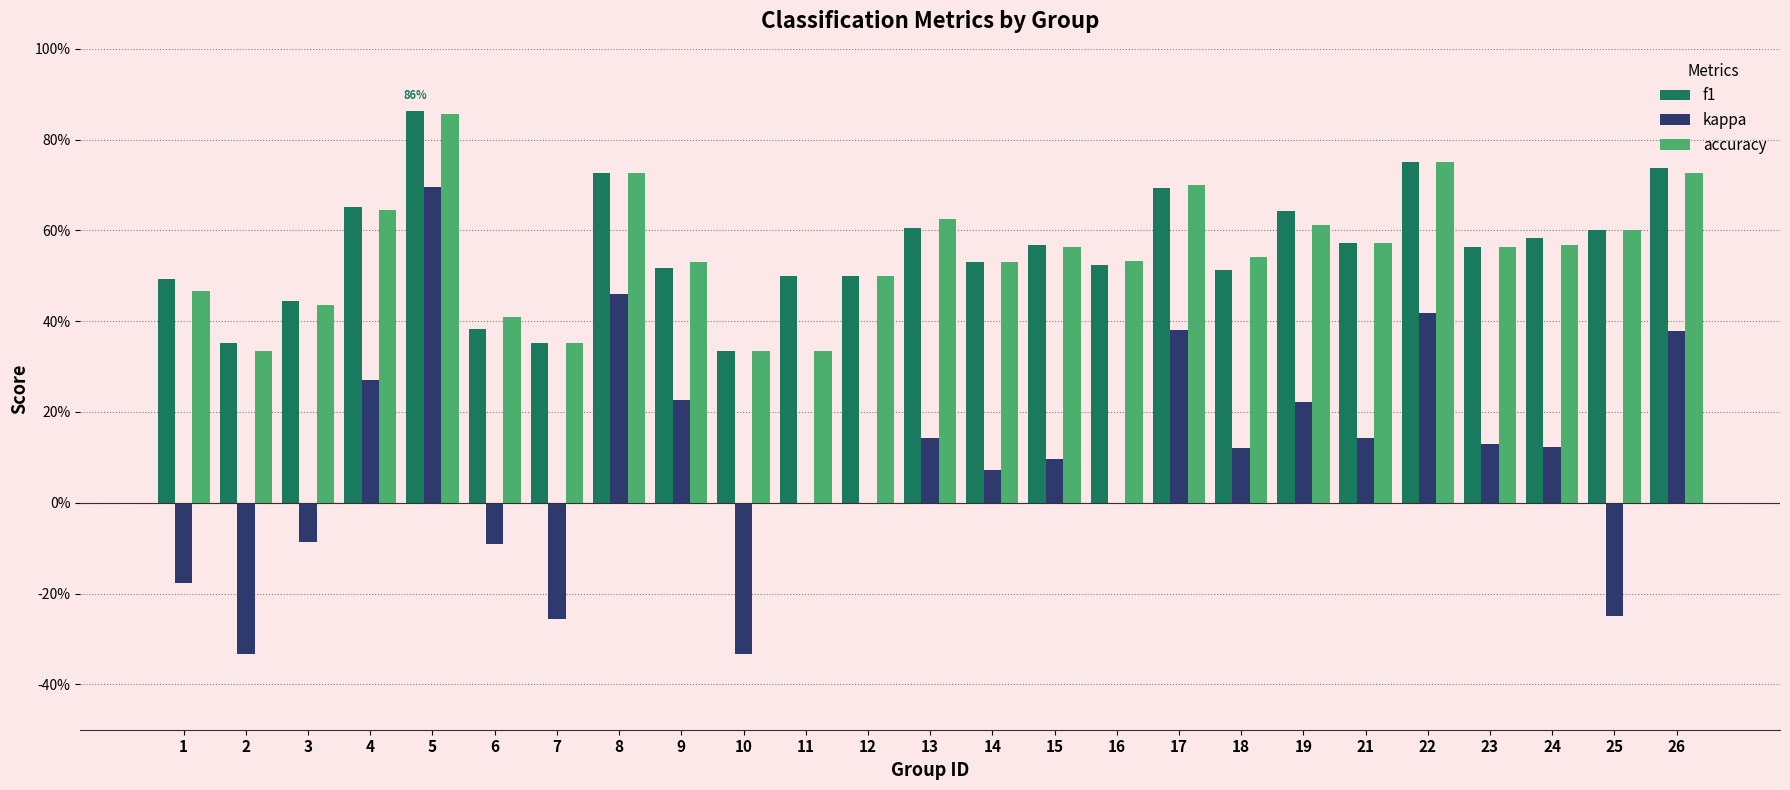

True or false: accuracy has a value of 0.5 at 10.

False